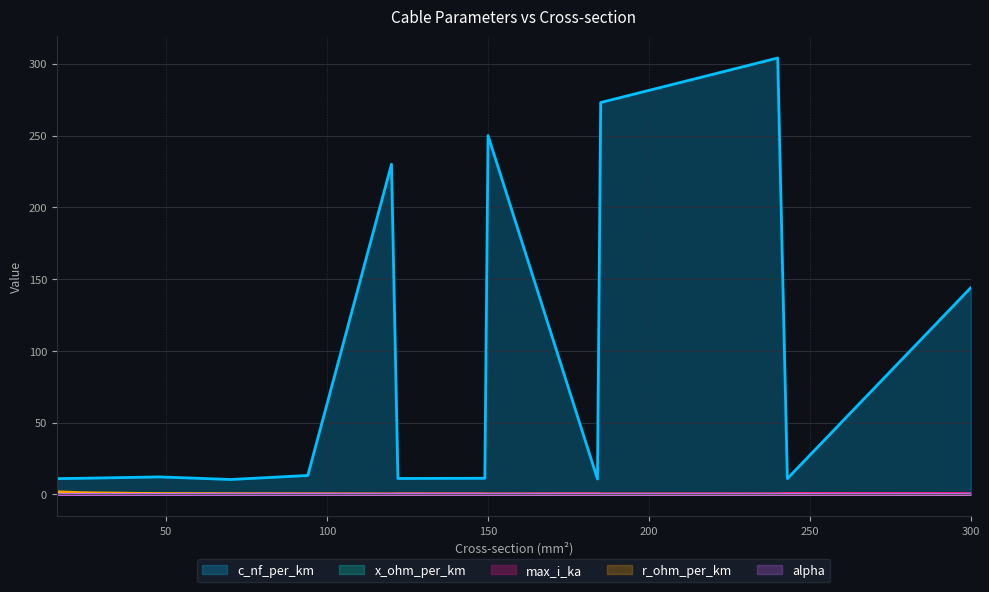

True or false: x_ohm_per_km and c_nf_per_km intersect in this chart.

False